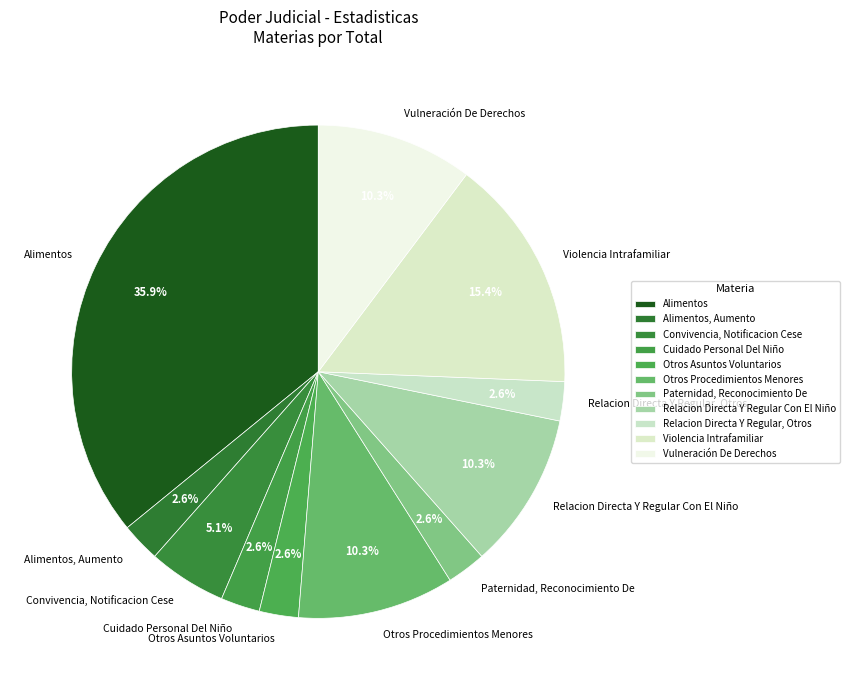

To the nearest percent, what is the difference between the largest and smallest slice percentages?

33%